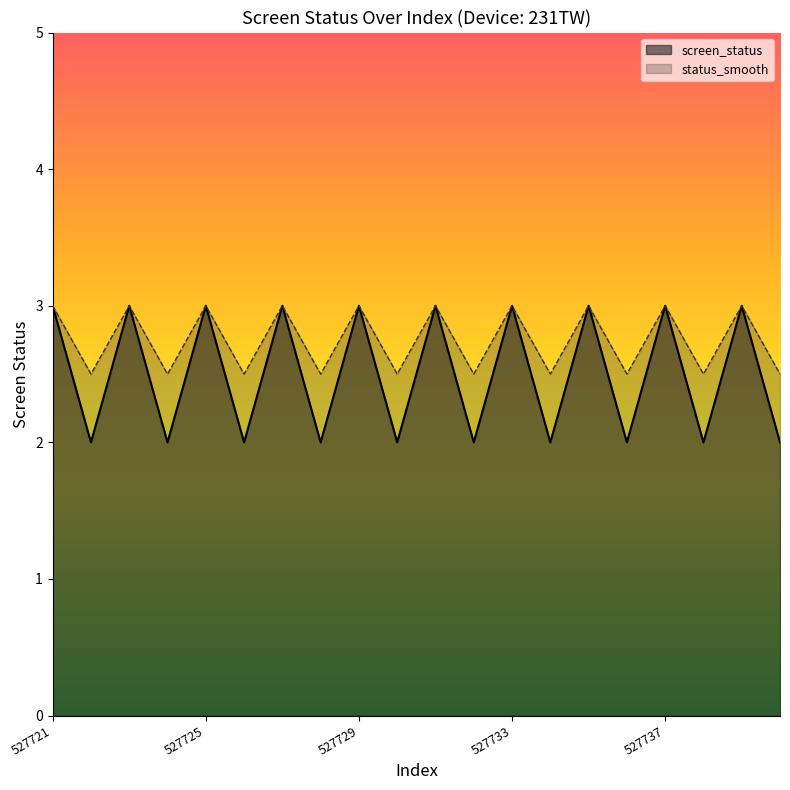

True or false: screen_status and status_smooth cross at least once.

False